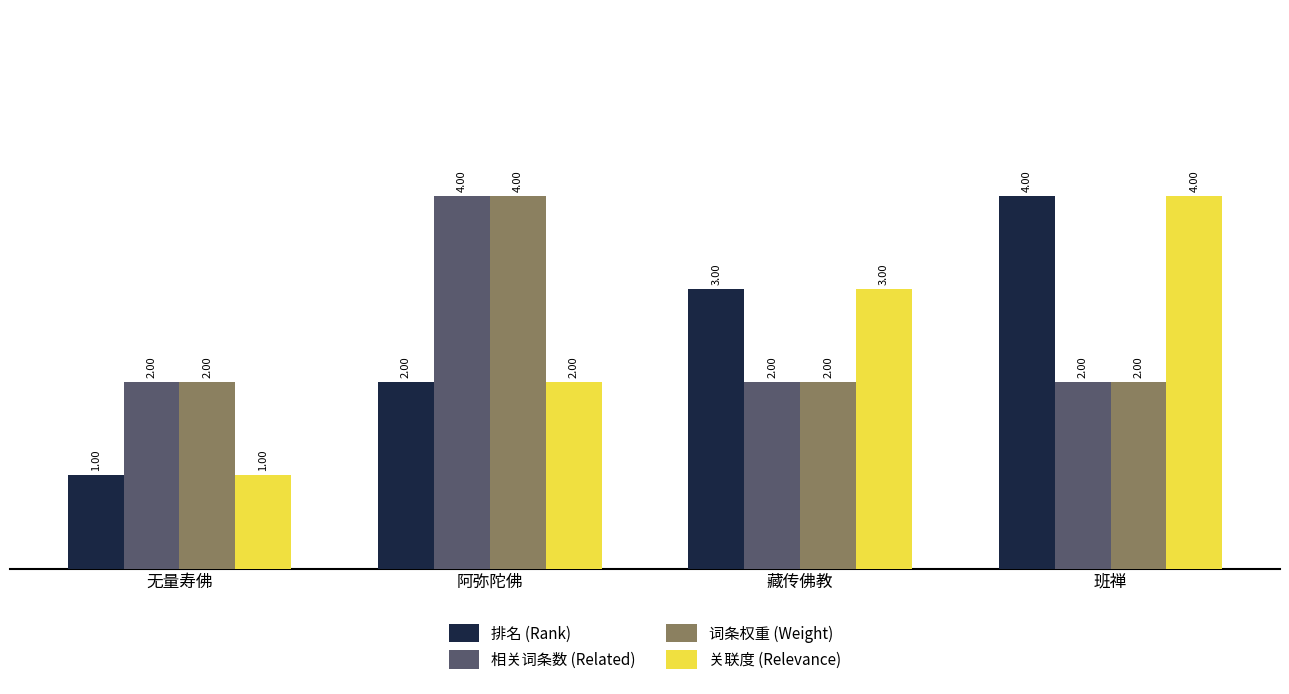

List the labels in order of 关联度 (Relevance) value, smallest first.

无量寿佛, 阿弥陀佛, 藏传佛教, 班禅